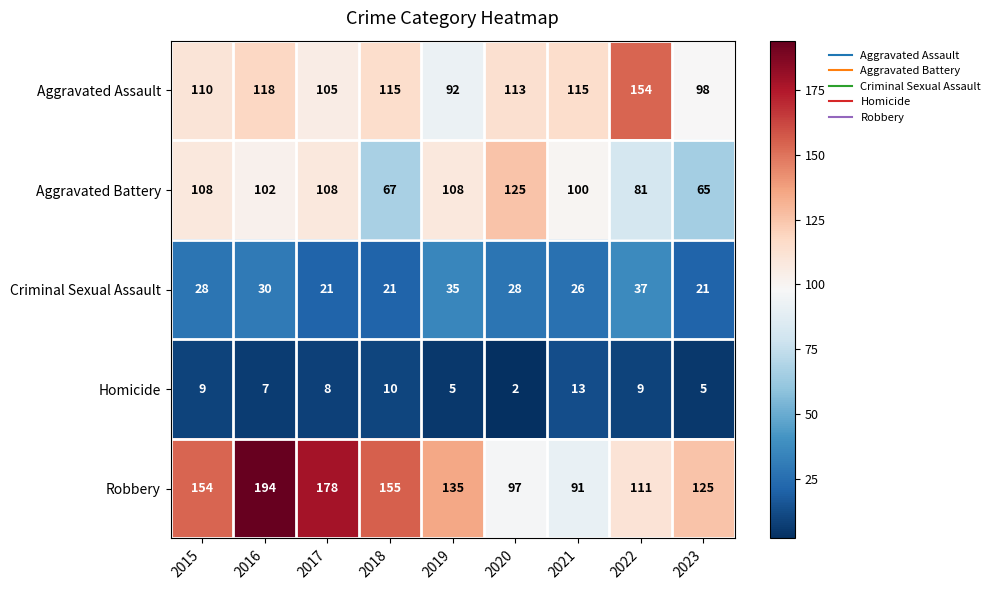

What is the approximate value of Robbery at 2022, to the nearest 5?

110